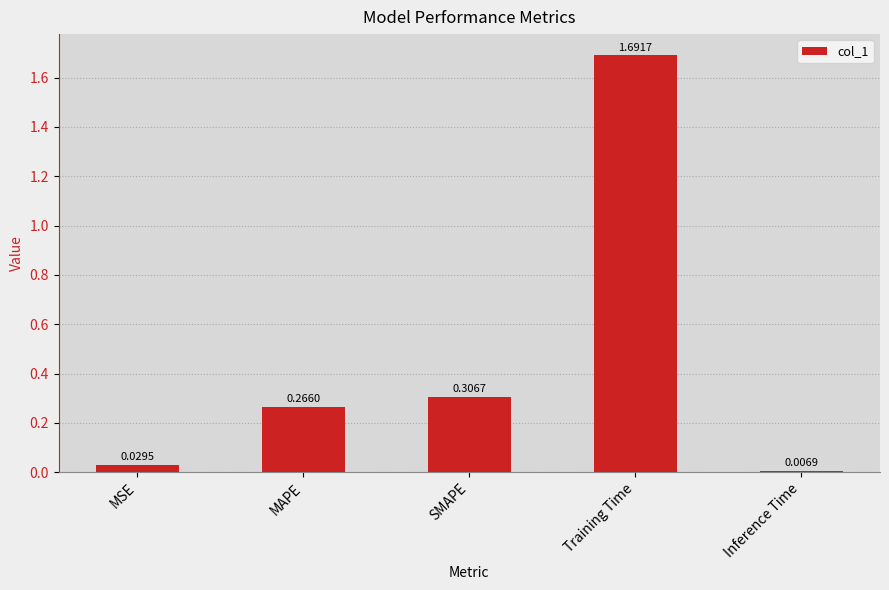

What is the sum of all values?

2.3